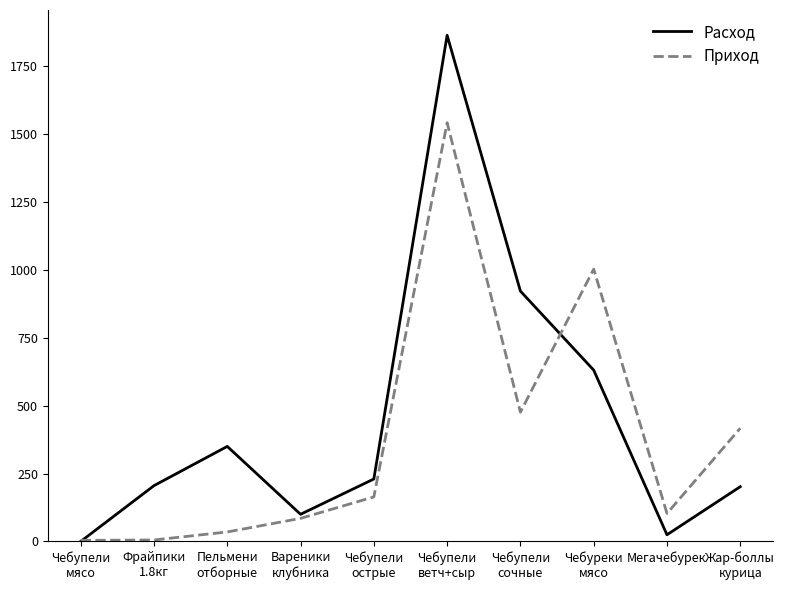

True or false: Расход has more than 1 points higher than both neighbors.

True